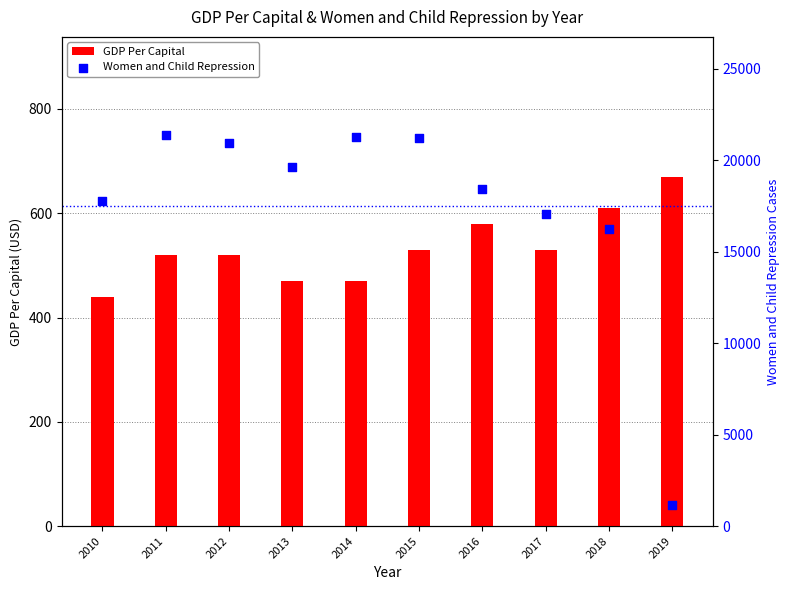

What are all the series names shown in the legend?

GDP Per Capital, Women and Child Repression